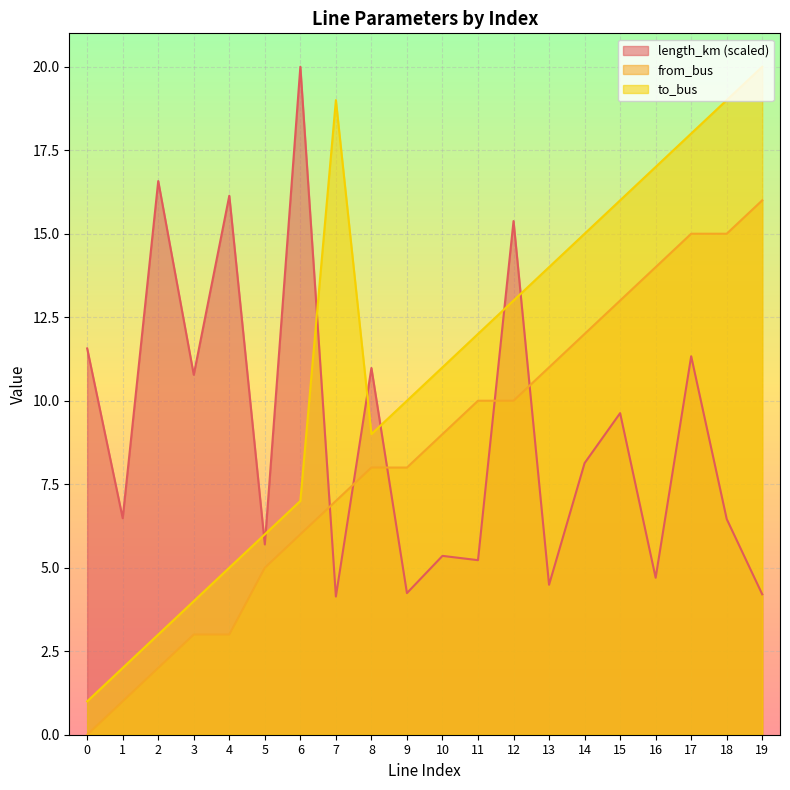

Reading left to right, transcribe all the data shown in this chart.

length_km: 11.6	6.5	16.6	10.8	16.1	5.7	20.0	4.1	11.0	4.2	5.4	5.2	15.4	4.5	8.1	9.6	4.7	11.3	6.5	4.2
from_bus: 0.0	1.0	2.0	3.0	3.0	5.0	6.0	7.0	8.0	8.0	9.0	10.0	10.0	11.0	12.0	13.0	14.0	15.0	15.0	16.0
to_bus: 1.0	2.0	3.0	4.0	5.0	6.0	7.0	19.0	9.0	10.0	11.0	12.0	13.0	14.0	15.0	16.0	17.0	18.0	19.0	20.0